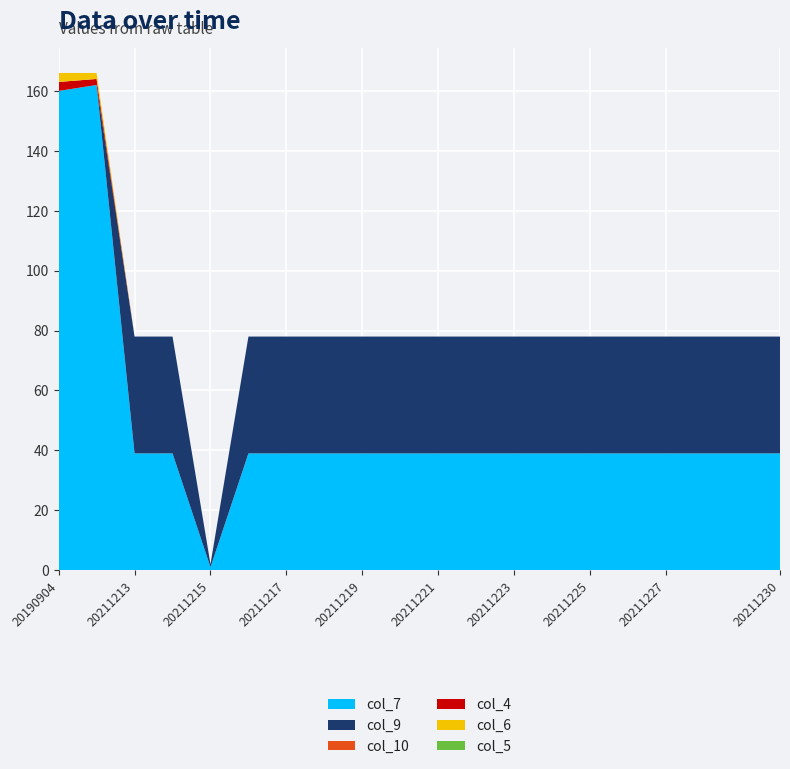

Reading left to right, what are all the values shown in this chart?

col_7: 20190904=160	20190905=162	20211213=39	20211214=39	20211215=1	20211216=39	20211217=39	20211218=39	20211219=39	20211220=39	20211221=39	20211222=39	20211223=39	20211224=39	20211225=39	20211226=39	20211227=39	20211228=39	20211229=39	20211230=39
col_9: 20190904=0	20190905=0	20211213=39	20211214=39	20211215=1	20211216=39	20211217=39	20211218=39	20211219=39	20211220=39	20211221=39	20211222=39	20211223=39	20211224=39	20211225=39	20211226=39	20211227=39	20211228=39	20211229=39	20211230=39
col_10: 20190904=0	20190905=0	20211213=0	20211214=0	20211215=0	20211216=0	20211217=0	20211218=0	20211219=0	20211220=0	20211221=0	20211222=0	20211223=0	20211224=0	20211225=0	20211226=0	20211227=0	20211228=0	20211229=0	20211230=0
col_4: 20190904=3	20190905=2	20211213=0	20211214=0	20211215=0	20211216=0	20211217=0	20211218=0	20211219=0	20211220=0	20211221=0	20211222=0	20211223=0	20211224=0	20211225=0	20211226=0	20211227=0	20211228=0	20211229=0	20211230=0
col_6: 20190904=3	20190905=2	20211213=0	20211214=0	20211215=0	20211216=0	20211217=0	20211218=0	20211219=0	20211220=0	20211221=0	20211222=0	20211223=0	20211224=0	20211225=0	20211226=0	20211227=0	20211228=0	20211229=0	20211230=0
col_5: 20190904=0	20190905=0	20211213=0	20211214=0	20211215=0	20211216=0	20211217=0	20211218=0	20211219=0	20211220=0	20211221=0	20211222=0	20211223=0	20211224=0	20211225=0	20211226=0	20211227=0	20211228=0	20211229=0	20211230=0